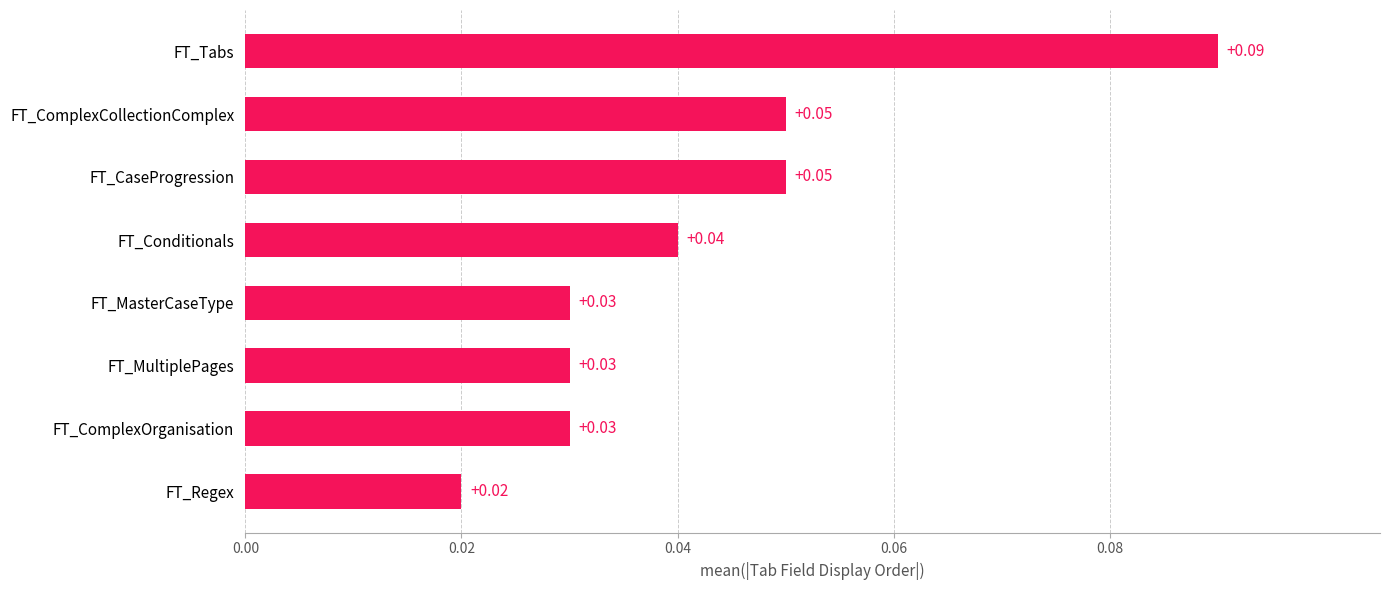

What is the sum of all values?

0.3